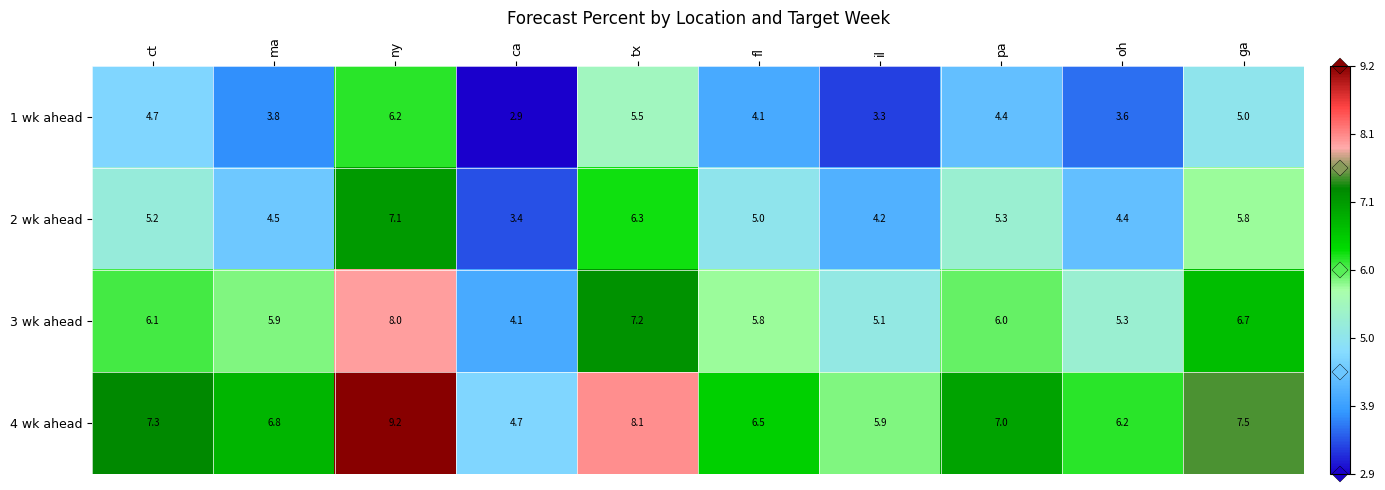

What is the sum of the 4 wk ahead values at ct and ca?

12.0